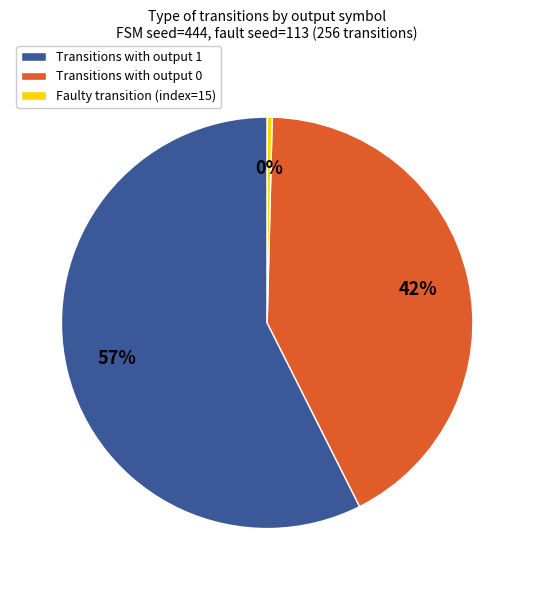

Does any single category account for the majority?

Yes